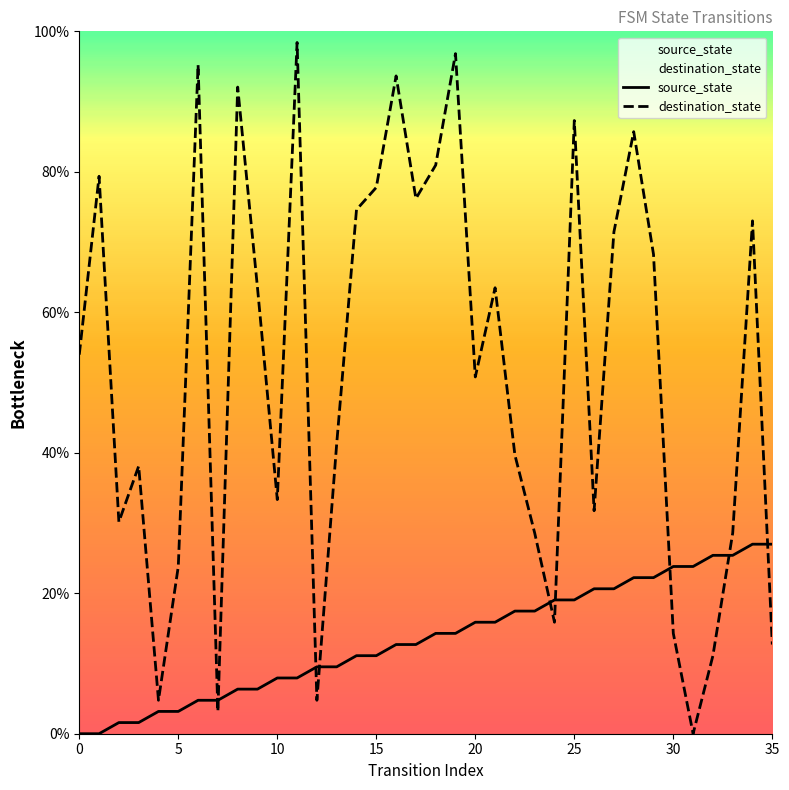

What is the maximum value for source_state?

27.0